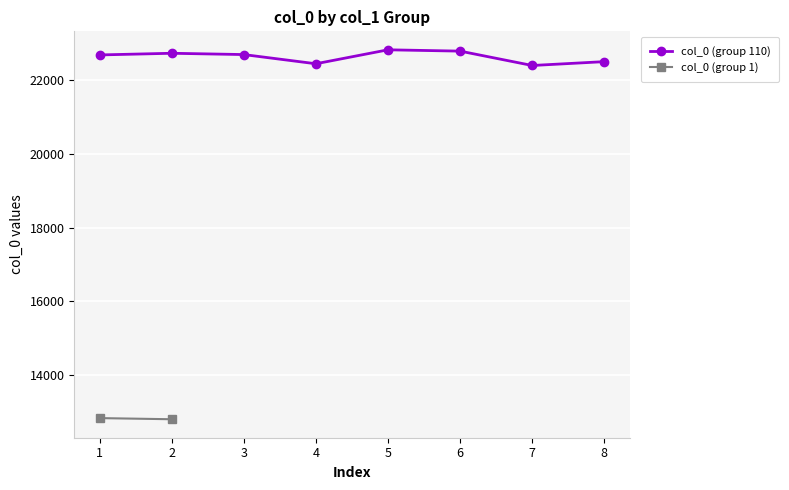

True or false: the data has more than 1 interior local peaks.

True